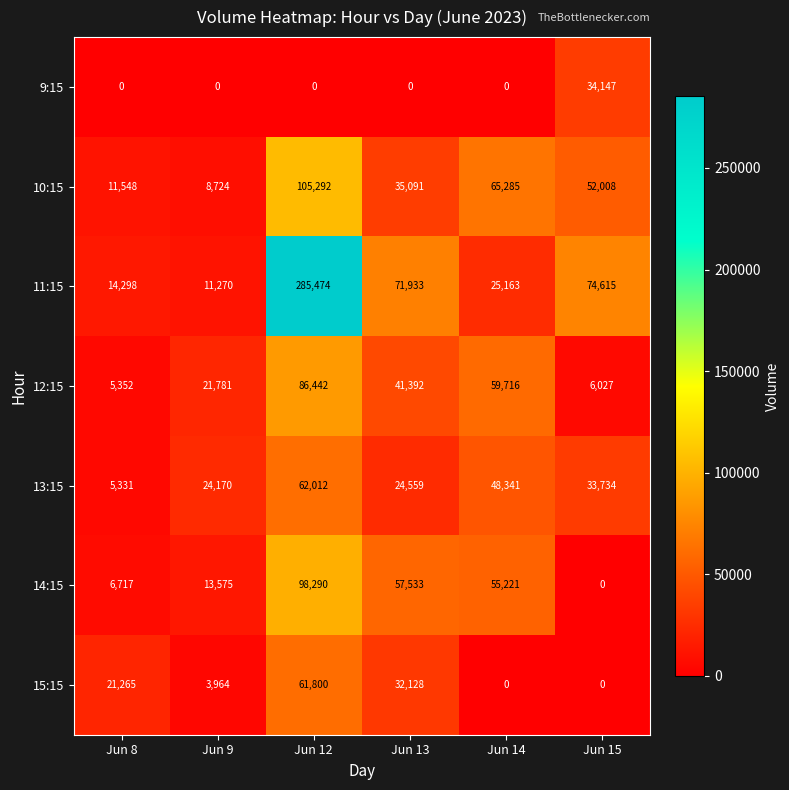

What is the difference between the maximum and second lowest values in the 13:15 series?

37842